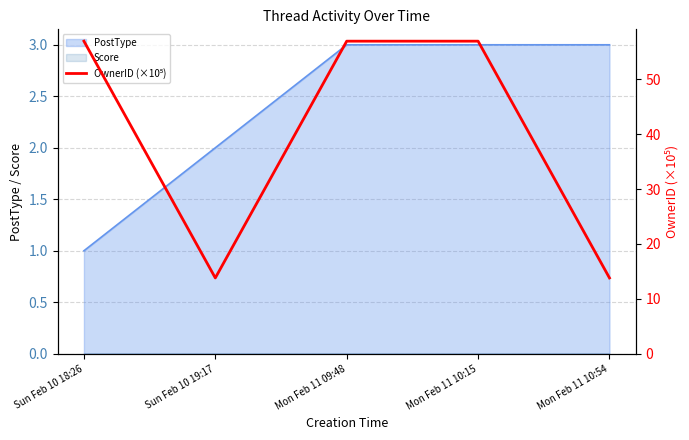

Between Sun Feb 10 19:17 and Mon Feb 11 09:48, which is larger?

Mon Feb 11 09:48